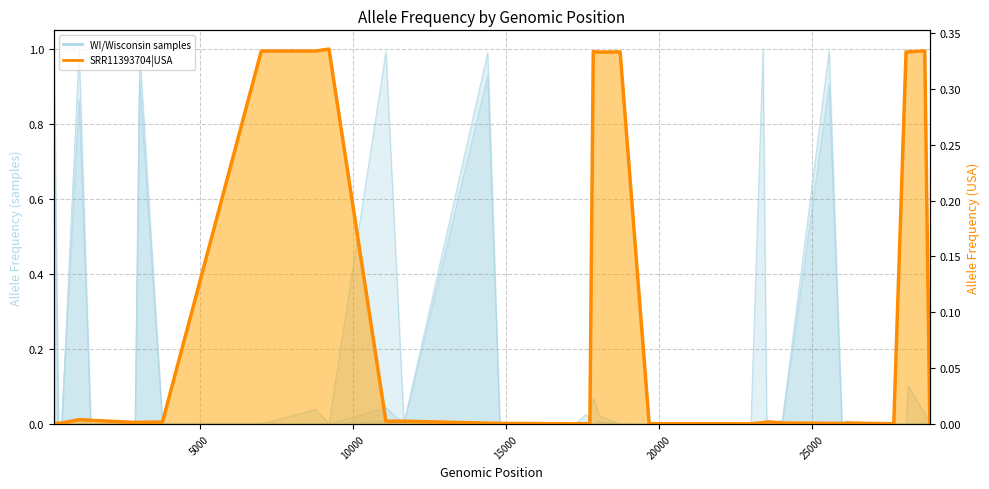

Does the chart have visible grid lines?

Yes